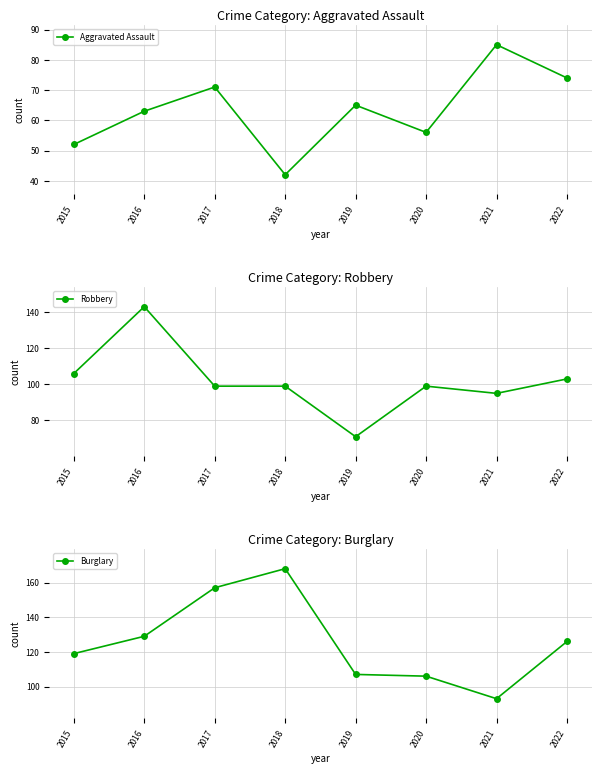

What are all the series names shown in the legend?

Aggravated Assault, Robbery, Burglary